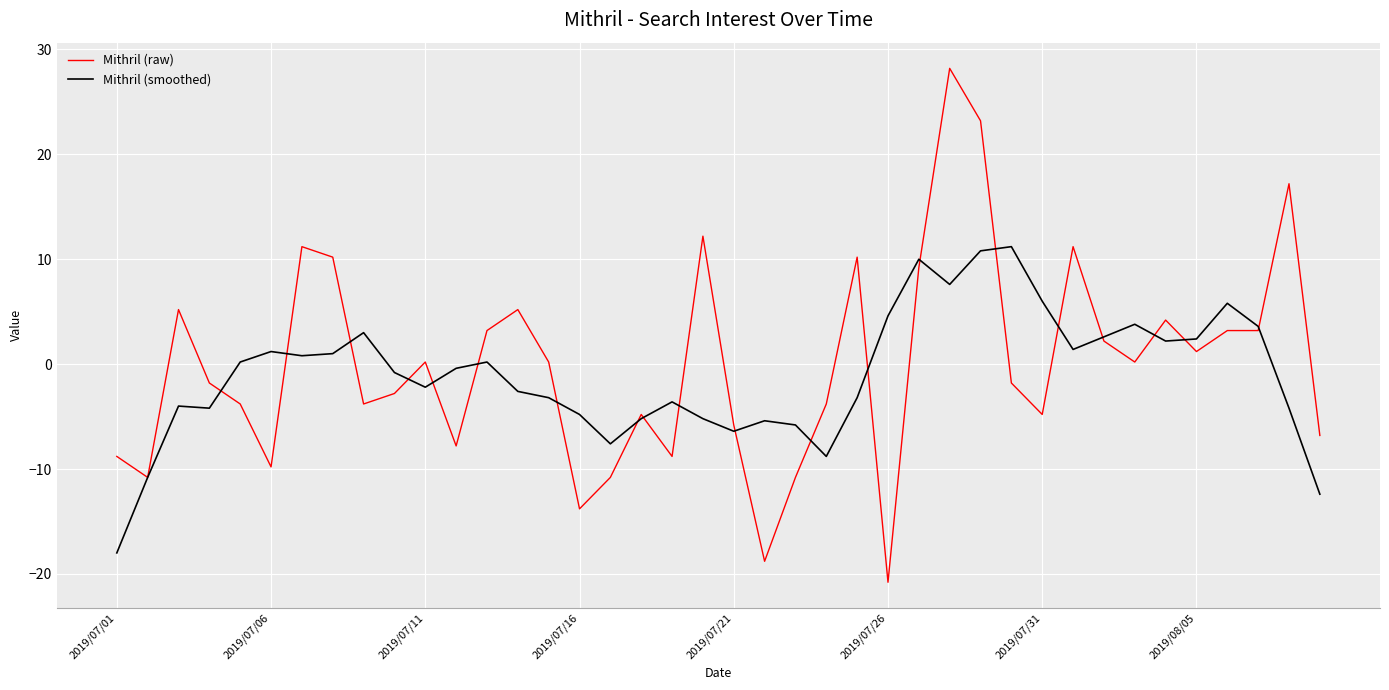

Which series has the largest total across all categories?

Mithril (raw)